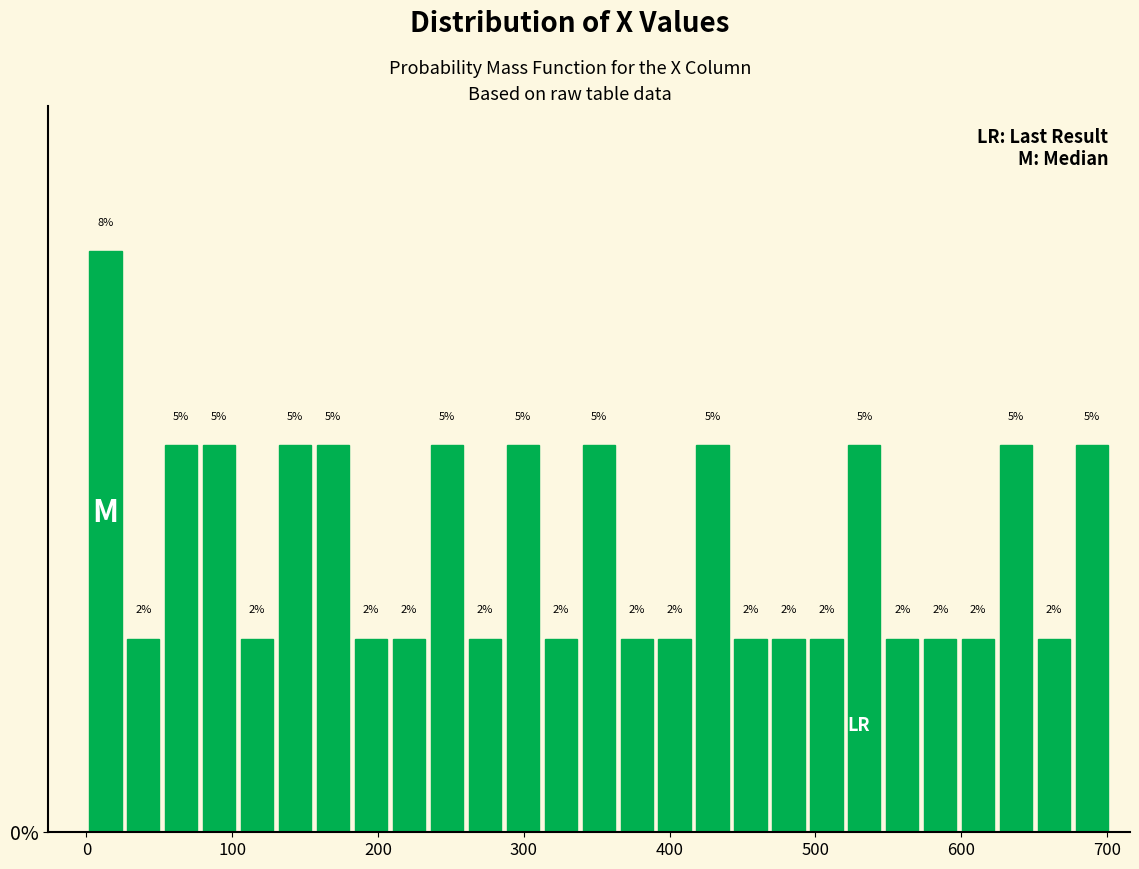

Around what value on the x-axis is the tallest bar? Give the approximate position of its centre, as read against the axis.

10